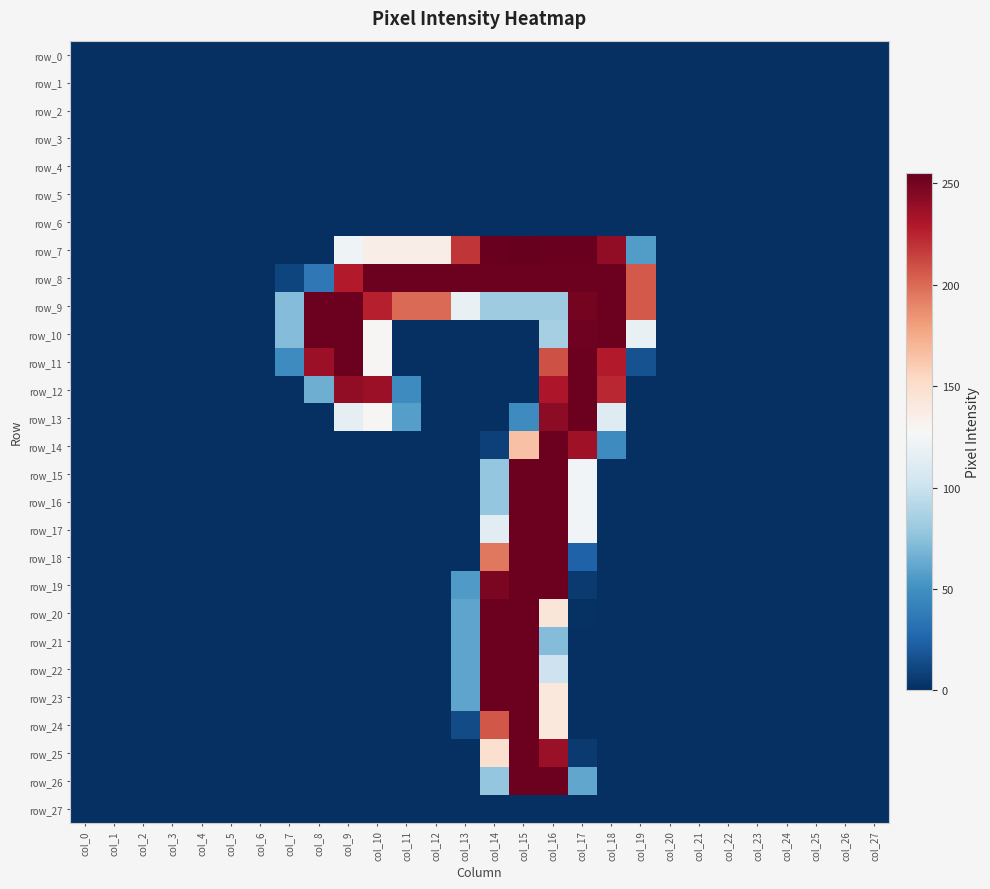

Is the value of row_5 at col_26 greater than the value of row_26 at col_17?

No